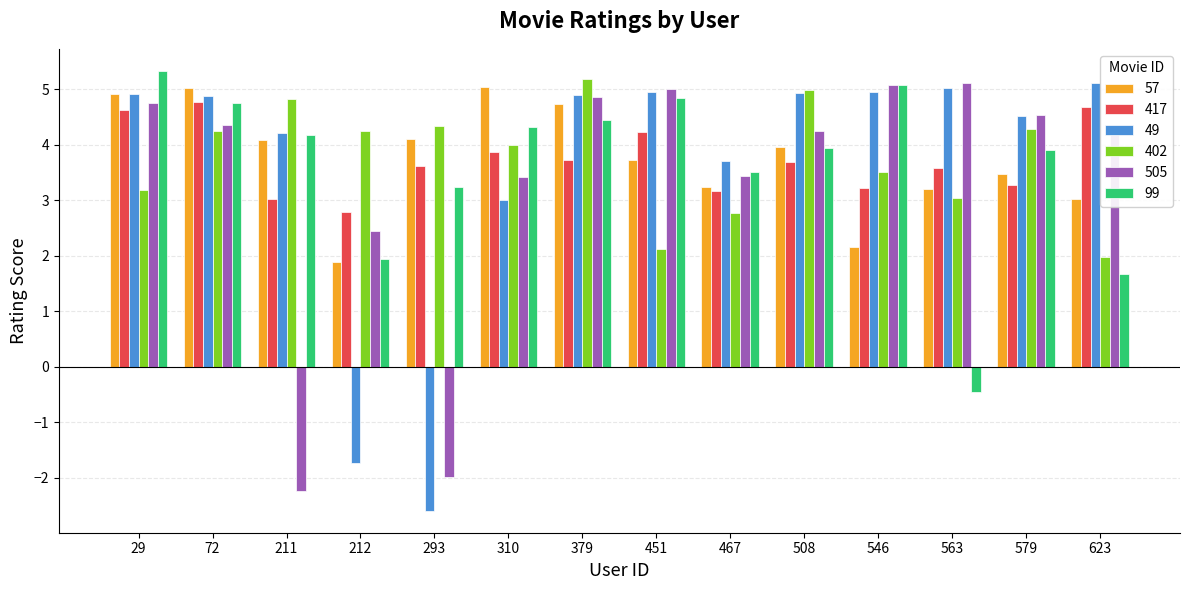

The value of 505 at 310 is 3.4. True or false?

True